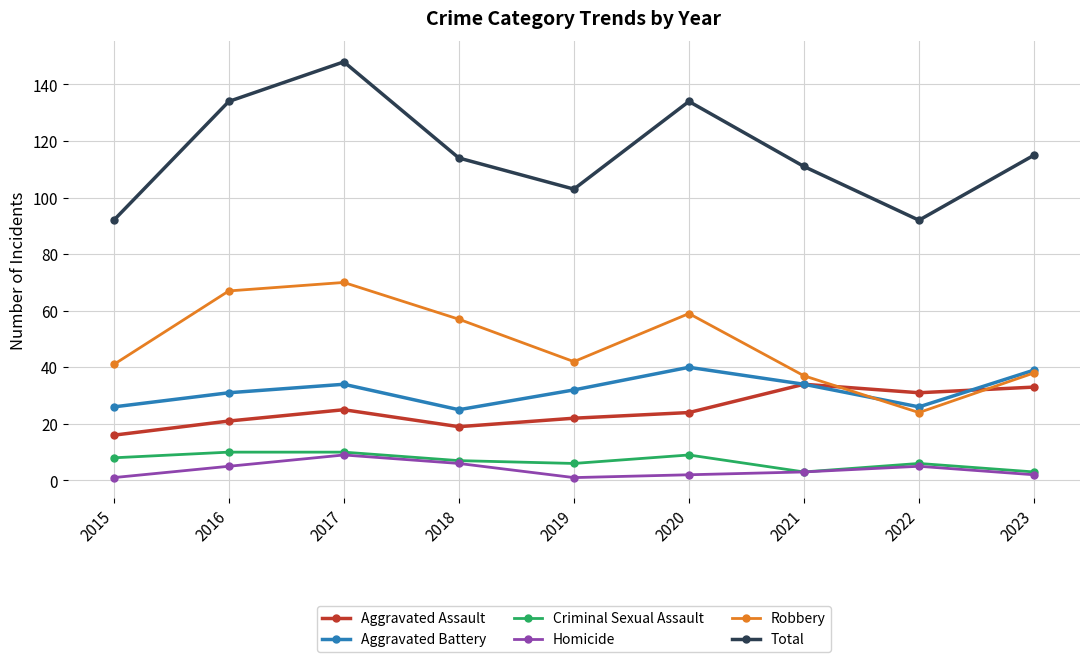

At which category is the sum across all series the highest?

2017